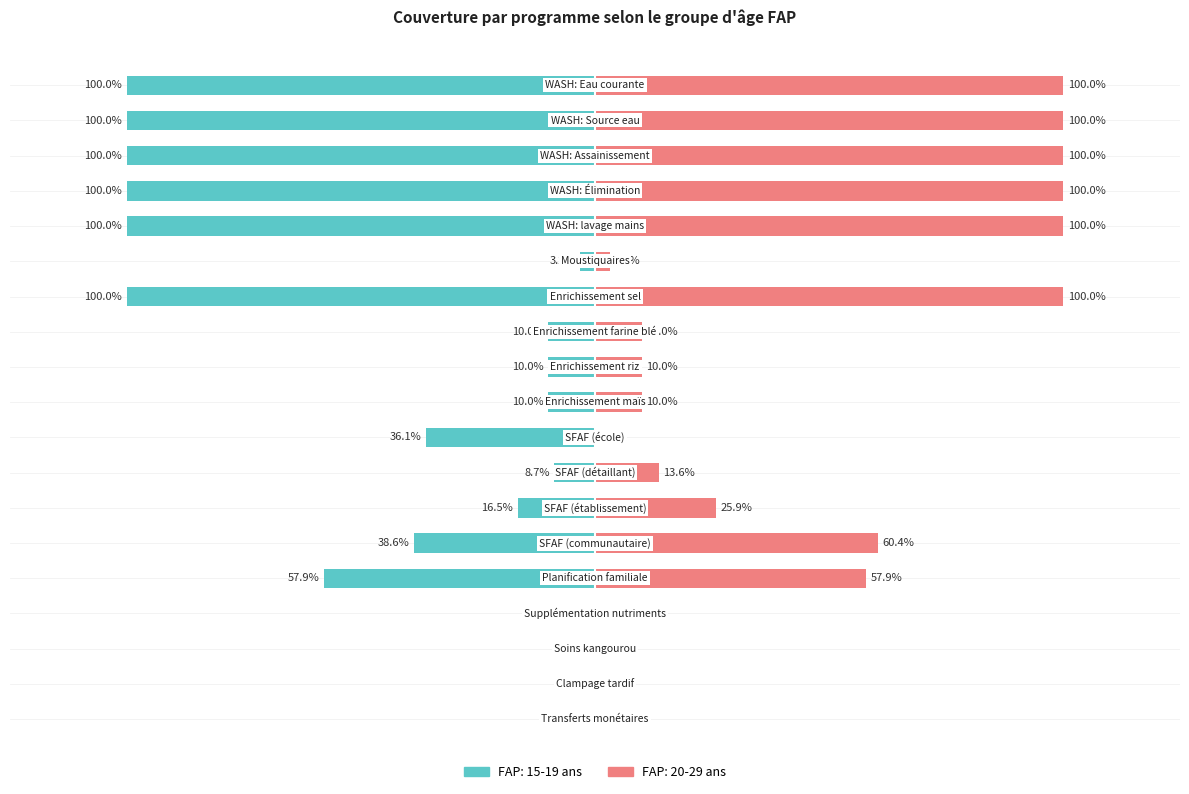

Reading left to right, extract all data points from this chart.

FAP: 15-19 ans: 0.0	0.0	0.0	0.0	-0.6	-0.4	-0.2	-0.1	-0.4	-0.1	-0.1	-0.1	-1.0	-0.0	-1.0	-1.0	-1.0	-1.0	-1.0
FAP: 20-29 ans: 0.0	0.0	0.0	0.0	0.6	0.6	0.3	0.1	0.0	0.1	0.1	0.1	1.0	0.0	1.0	1.0	1.0	1.0	1.0